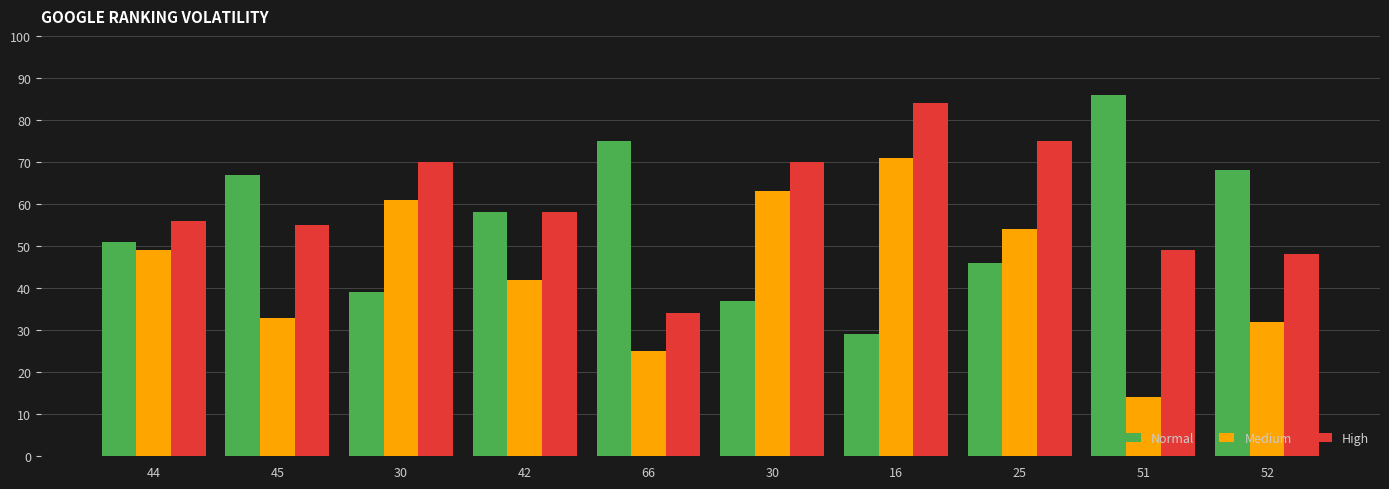

Which series has the largest range (max minus min)?

Normal